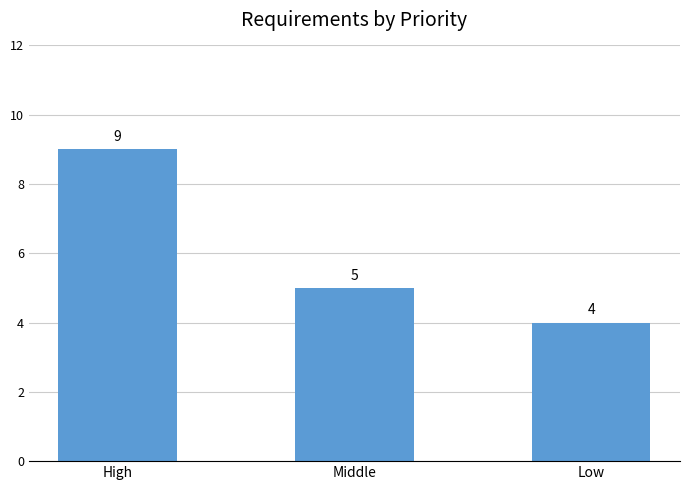

What is the sum of the values at High and Low?

13